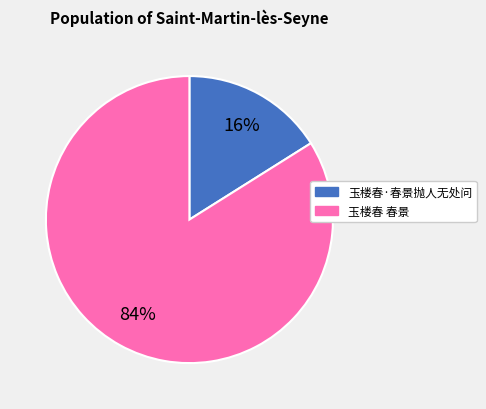

To the nearest percent, what percentage of the pie is 玉楼春·春景抛人无处问?

16%